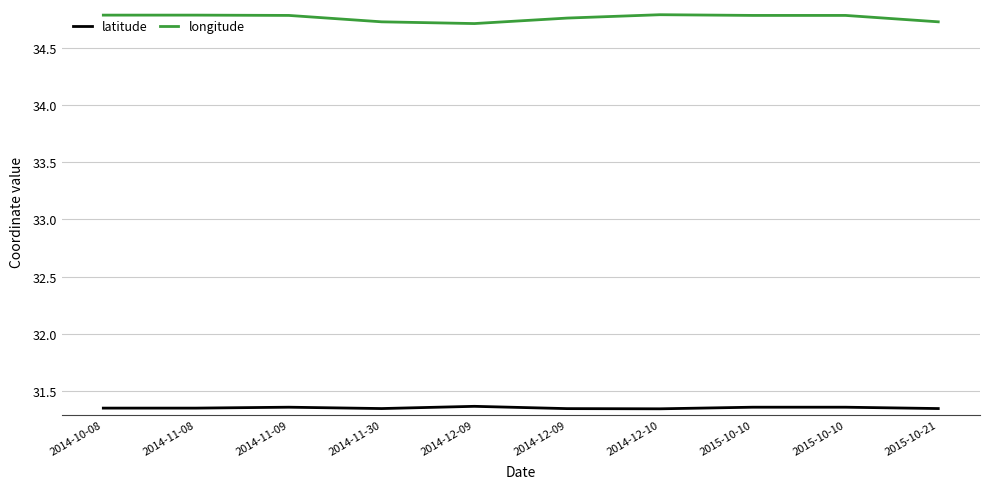

How many distinct data groups are displayed?

2